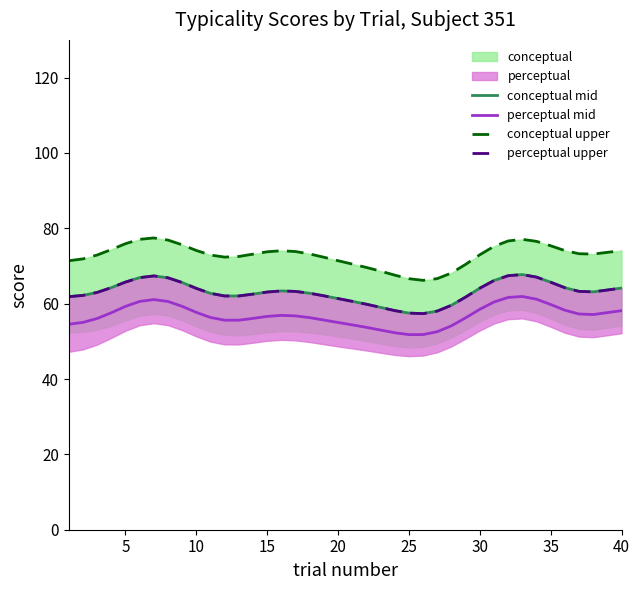

The conceptual mid series shows 57.5 at 25. True or false?

True